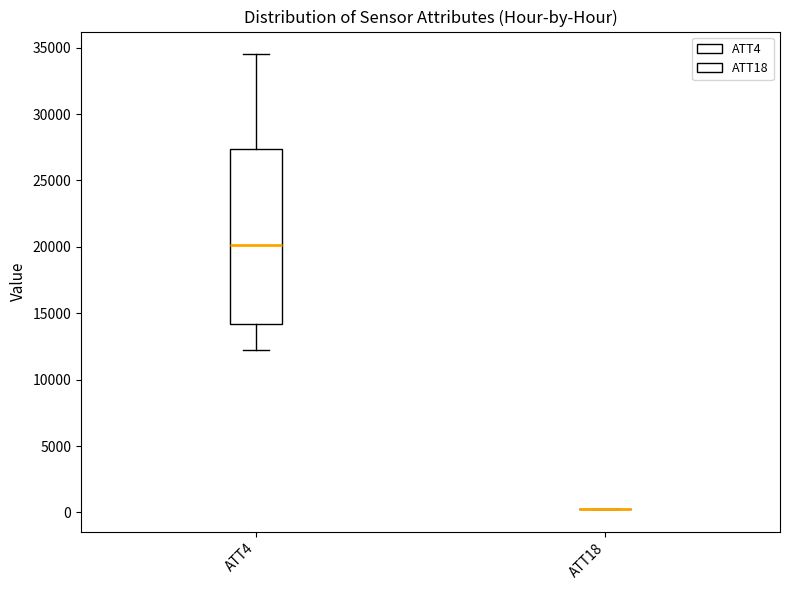

Reading left to right, read every box against the y-axis: the position of its median line, the range the box covers, and the ends of its whiskers. The values are not printed on the chart, so give them approximately, as read against the axis.

ATT4: median 20000, box 14000 to 27500, whiskers 12000 to 34500
ATT18: box collapsed to a line at 500, whiskers 500 to 500